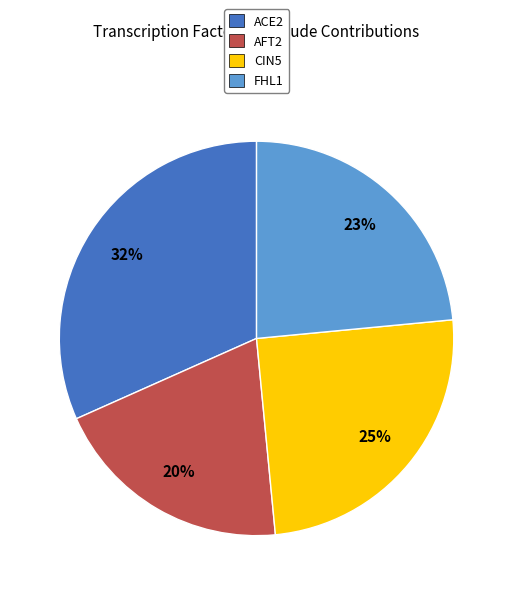

To the nearest percent, what percentage of the pie is ACE2?

32%